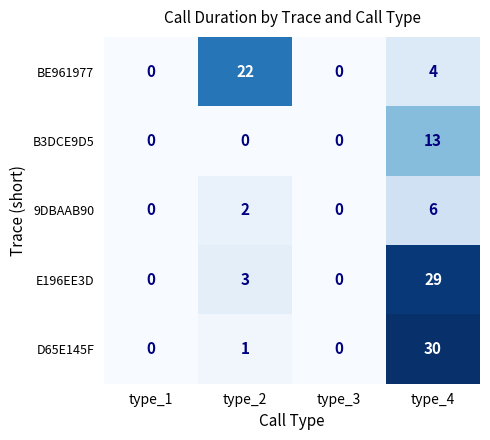

At which category is the sum across all series the highest?

type_4